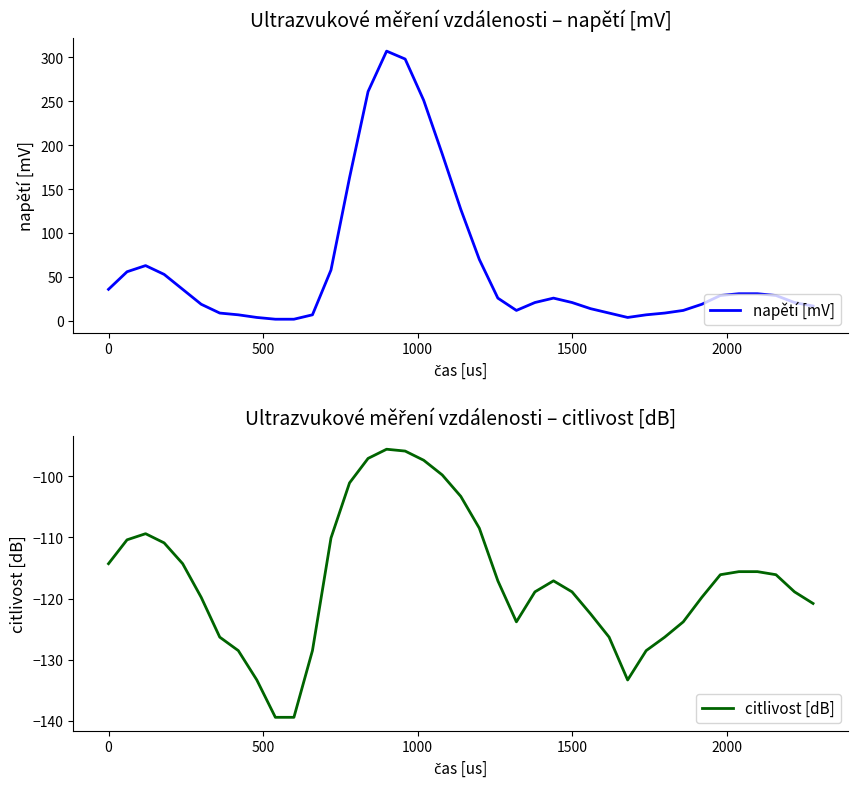

Is the value of napětí [mV] at 32 greater than the value of citlivost [dB] at 23?

Yes